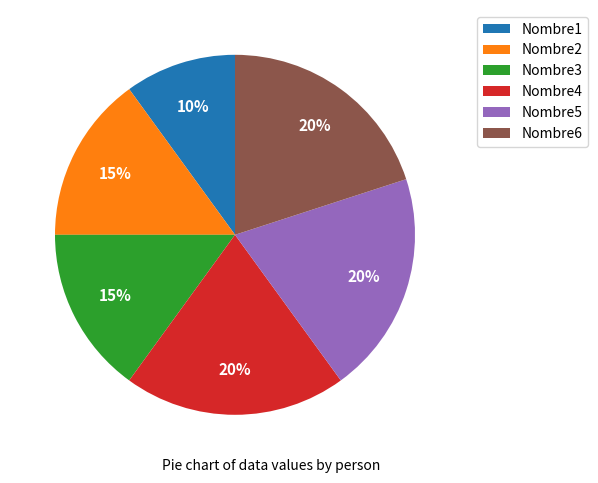

Which slice is the smallest?

Nombre1